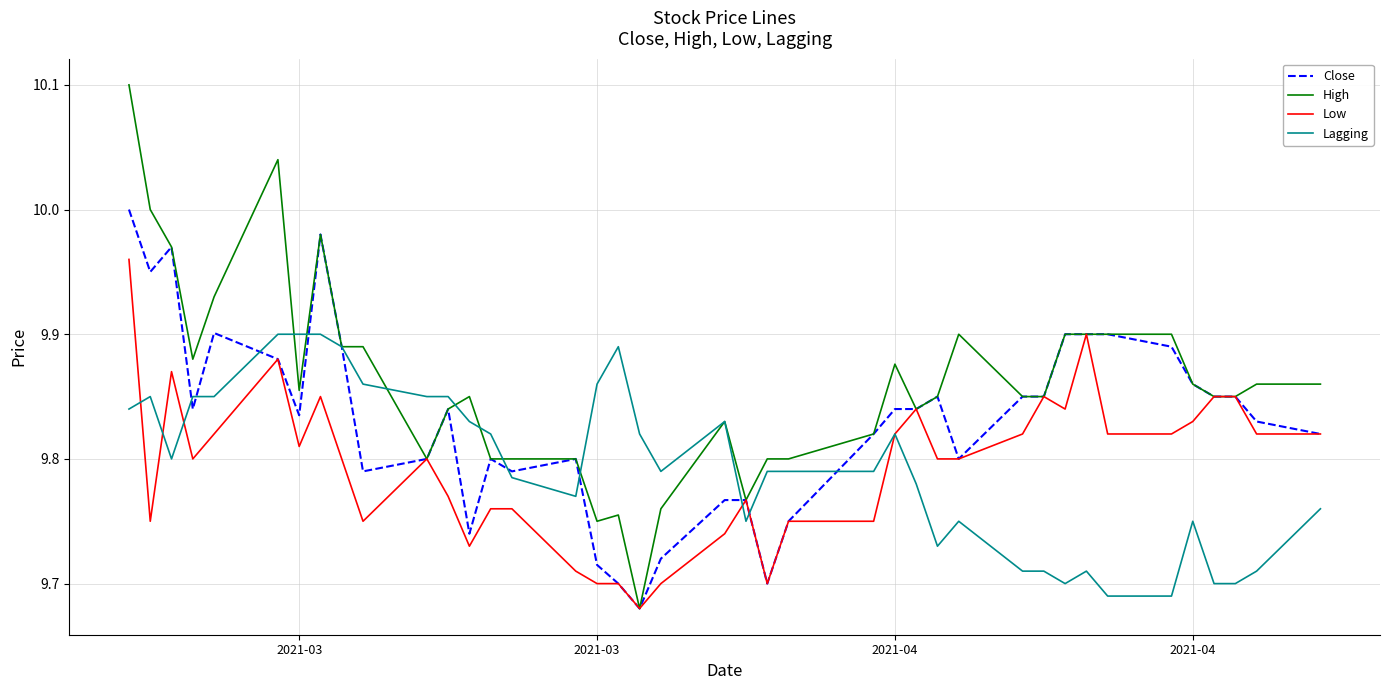

Rank the series by their maximum value, from lowest to highest.

Lagging, Low, Close, High